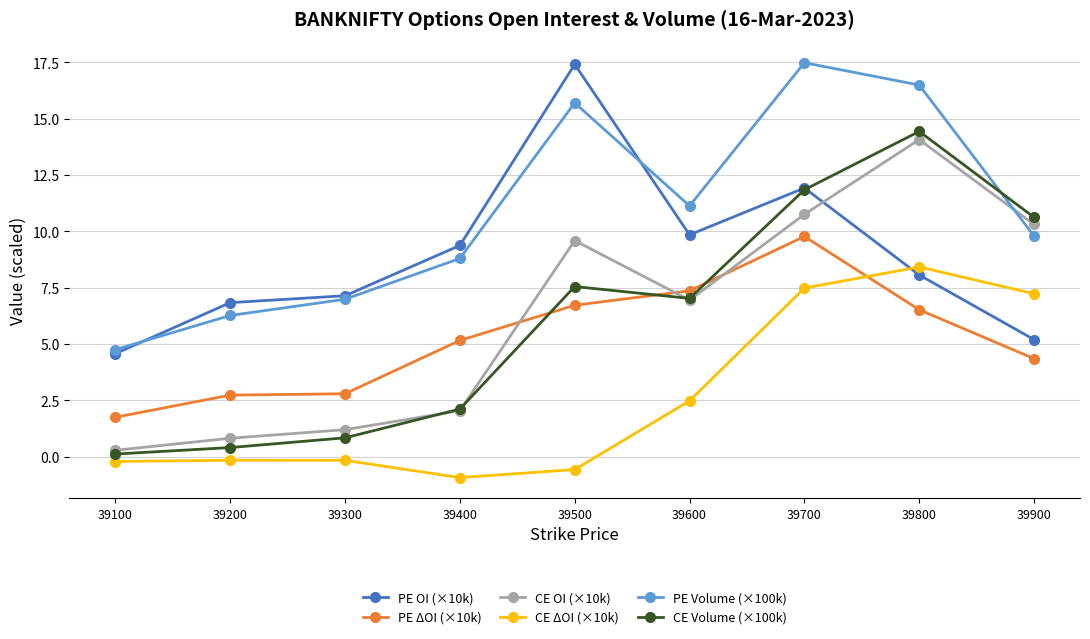

What is the difference between the highest and lowest values at 39300?

7.3